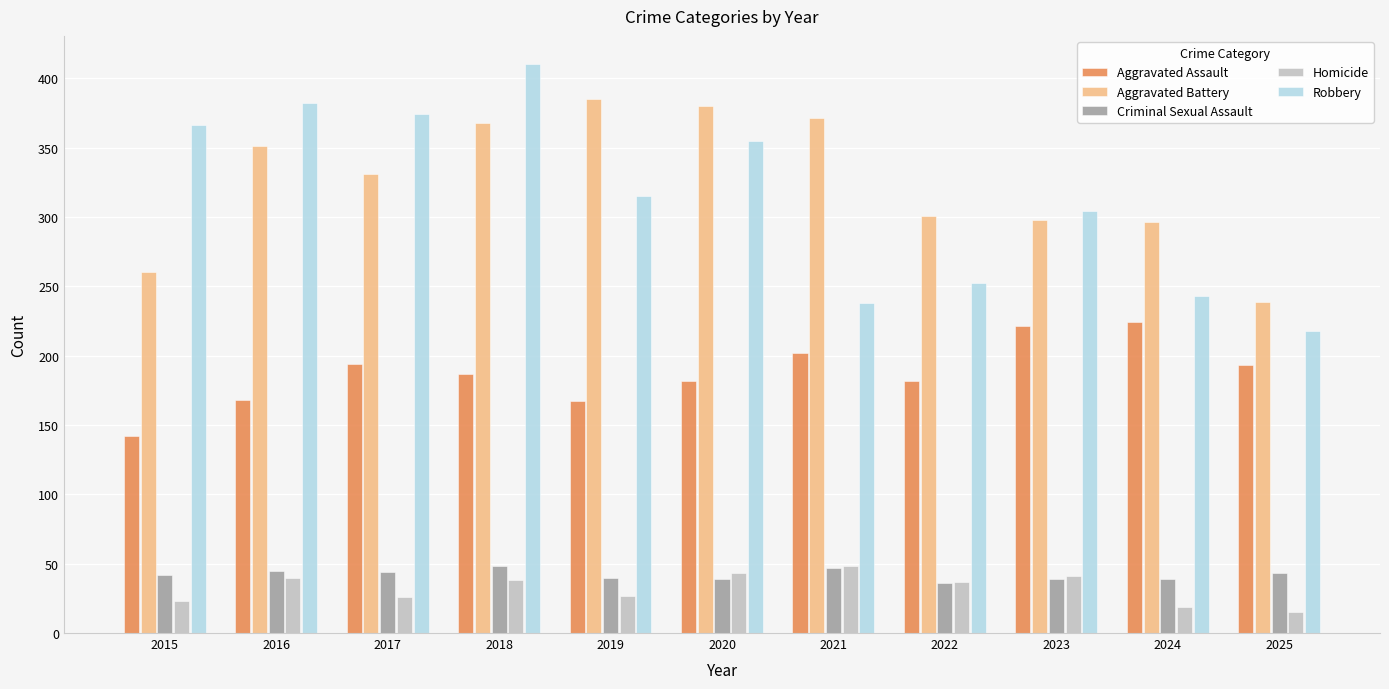

What is the value of the Robbery bar at the 10th from the left?

243